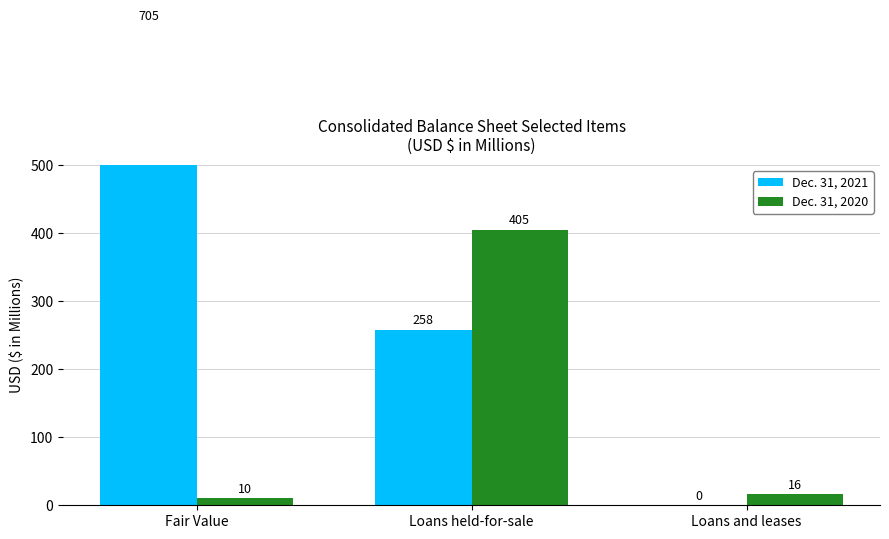

What is the value of the Dec. 31, 2020 bar at the 2nd from the left?

405